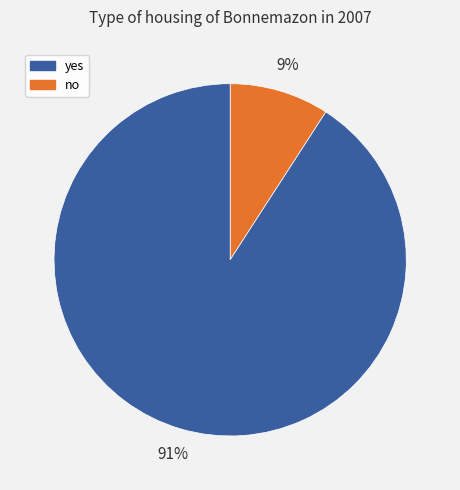

To the nearest percent, what is the average slice percentage?

50%